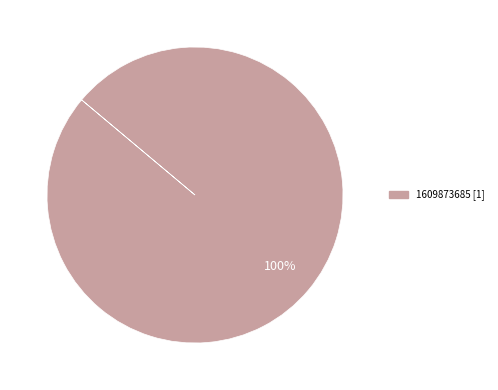

Is there a majority slice in this chart?

Yes